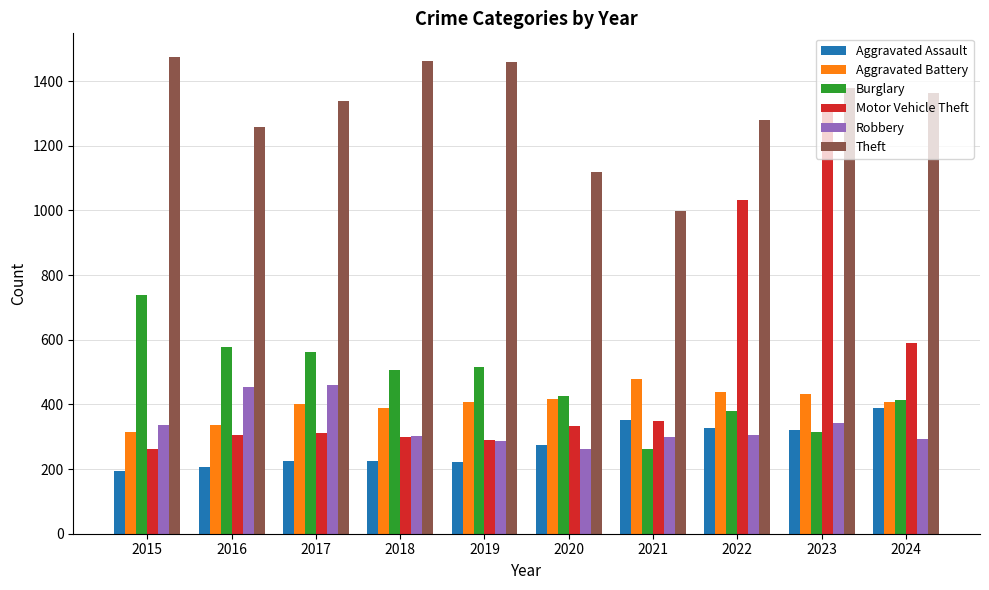

What is the minimum value shown in the chart?

194